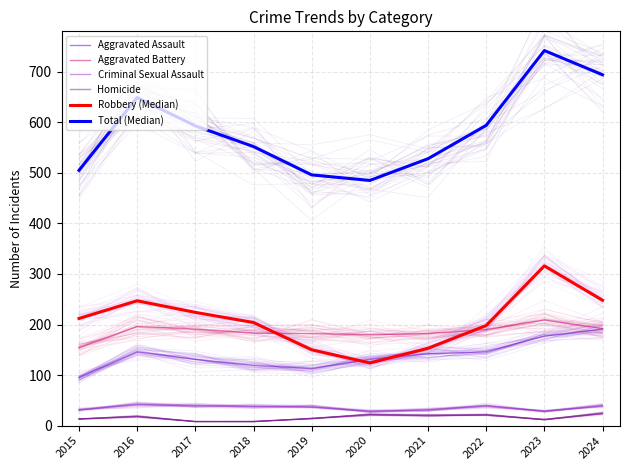

What is the difference between the highest and lowest values at 2018?

544